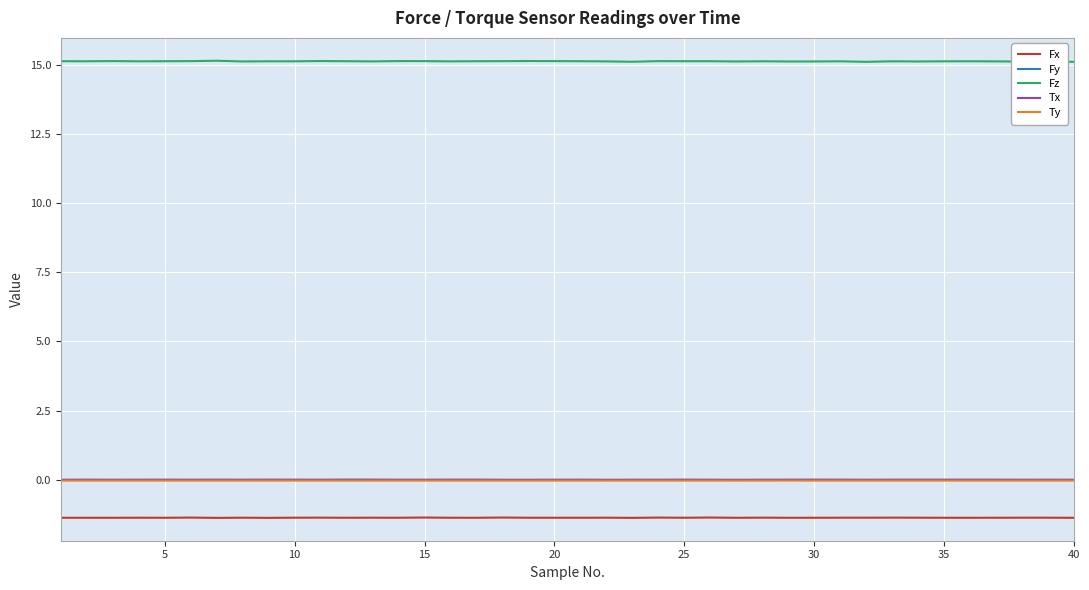

Which series has the widest spread of values?

Fz